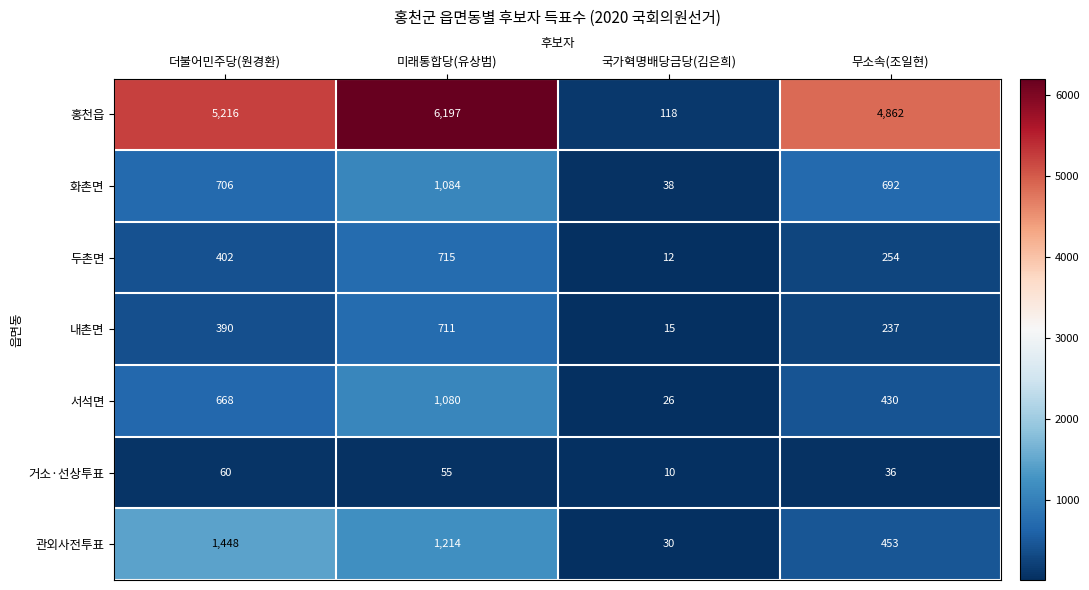

What is the spread (max minus min) of values at 국가혁명배당금당(김은희)?

108